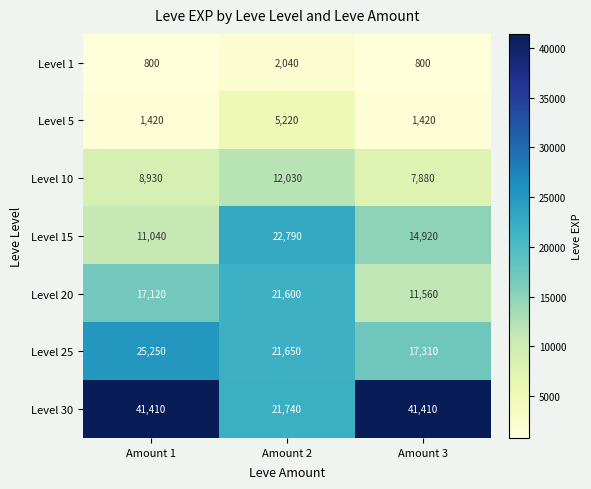

How many data points in Level 1 are above 800?

1